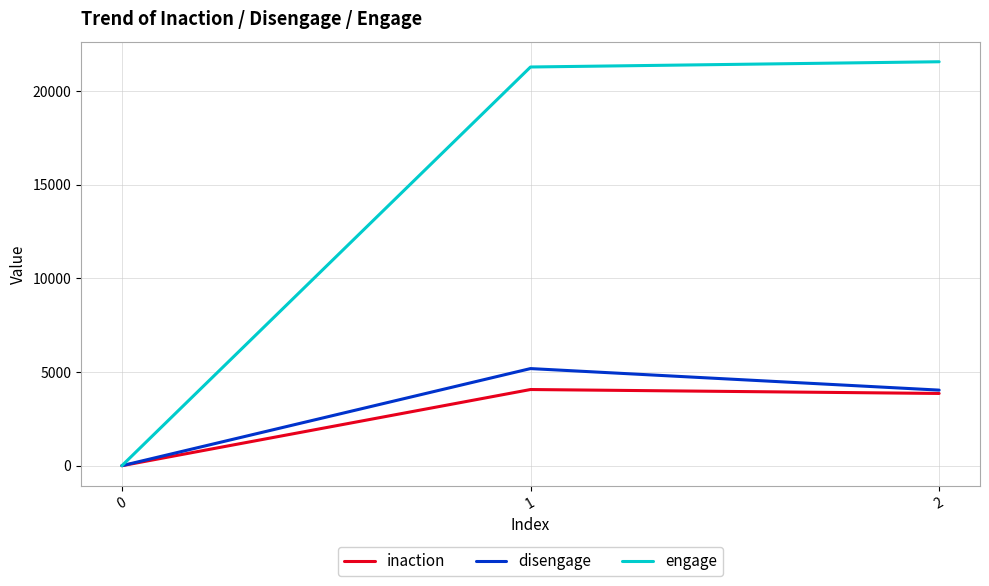

How many lines are shown in the chart?

3